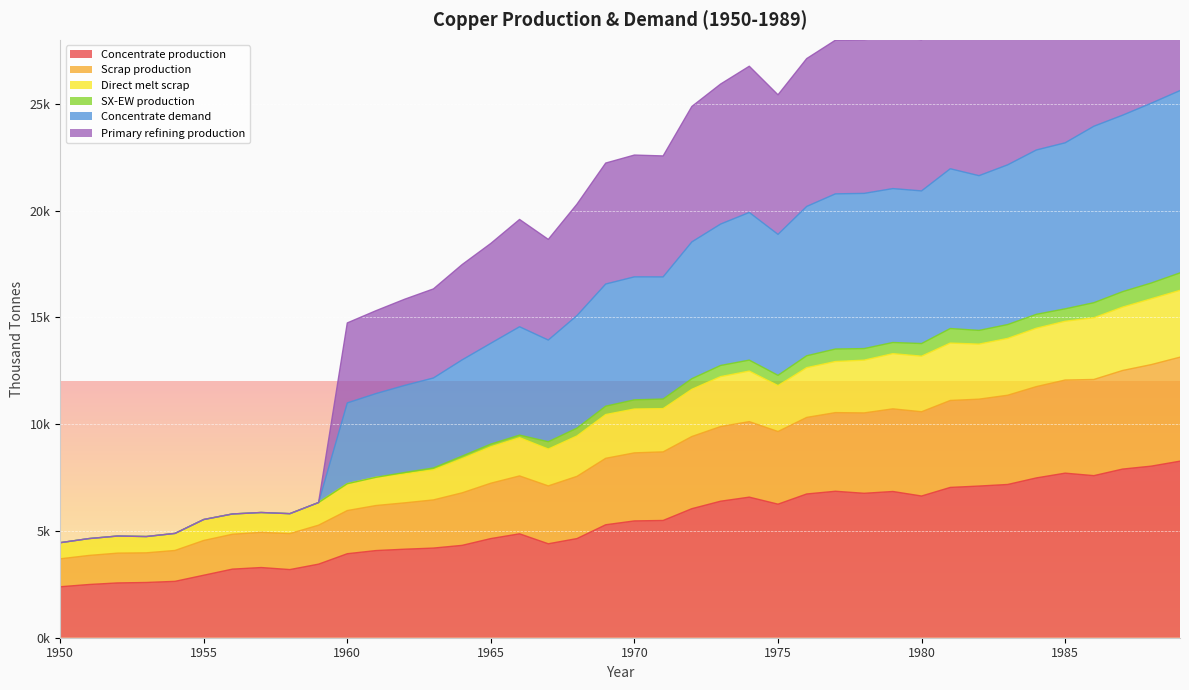

How many interior local peaks does the Concentrate demand series have?

7